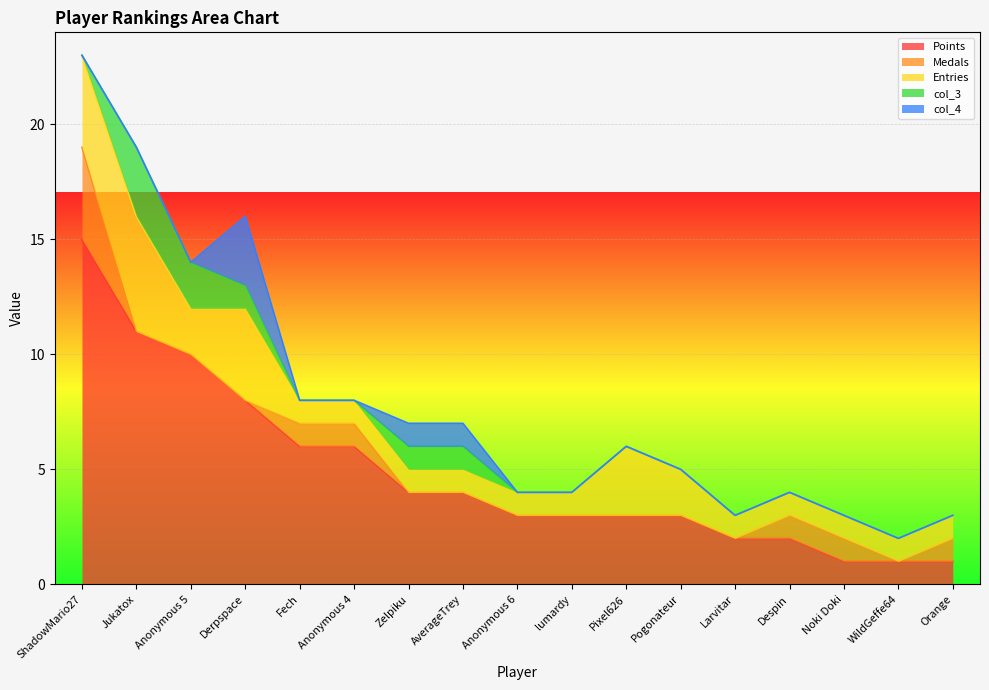

Which has a higher value, WildGeffe64 or Pixel626?

Pixel626